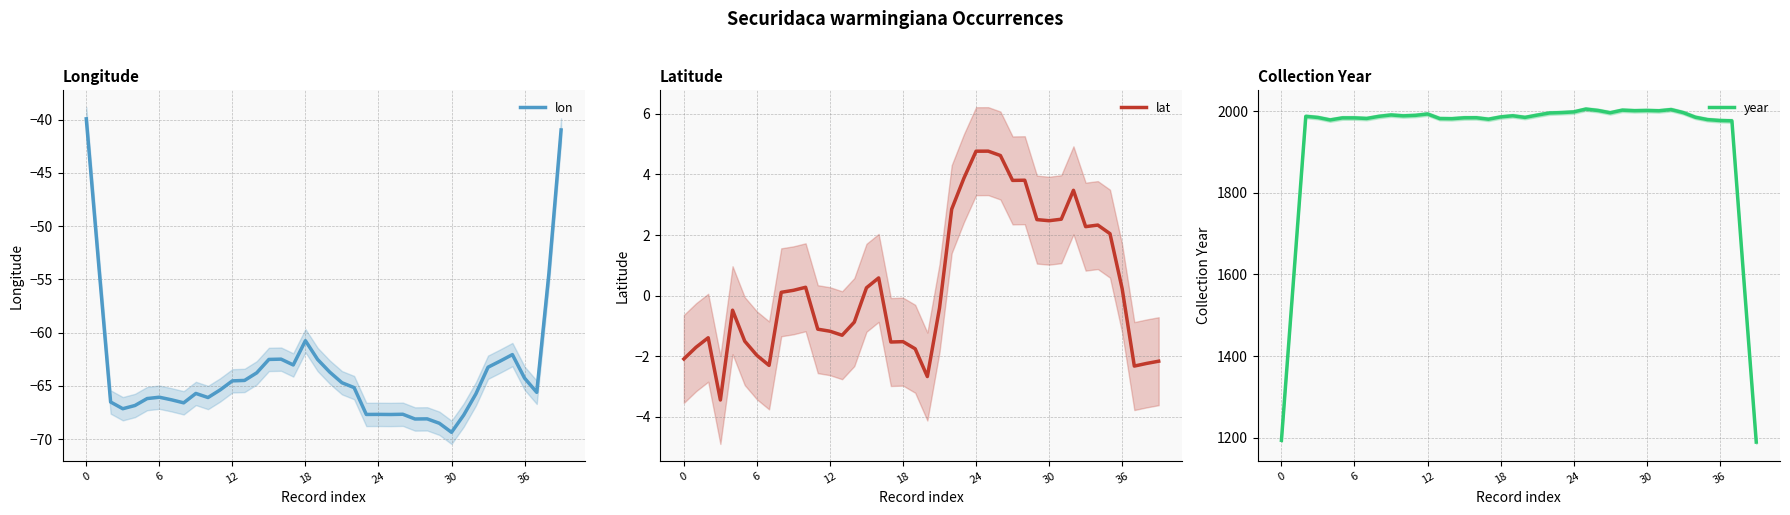

List the series in order of their peak value, highest first.

year, lat, lon